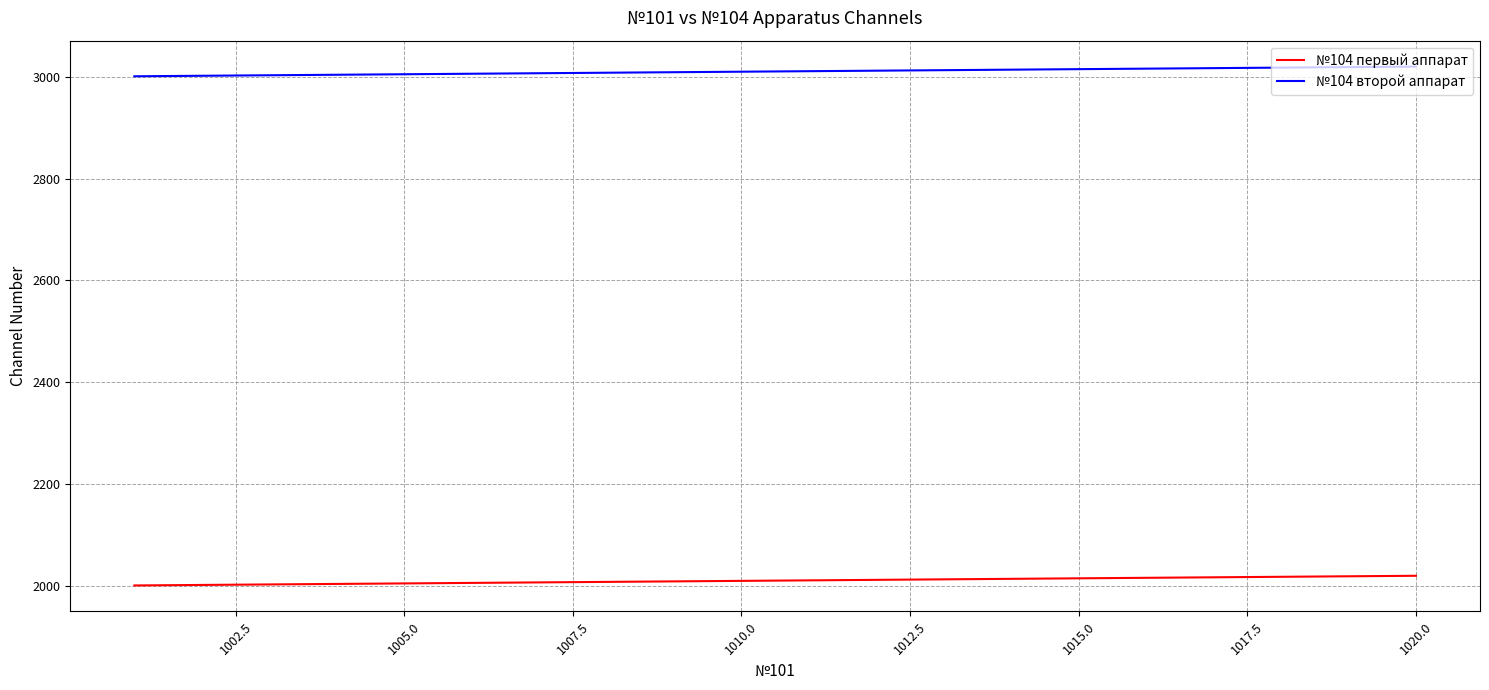

What is the maximum value for №104 первый аппарат?

2020